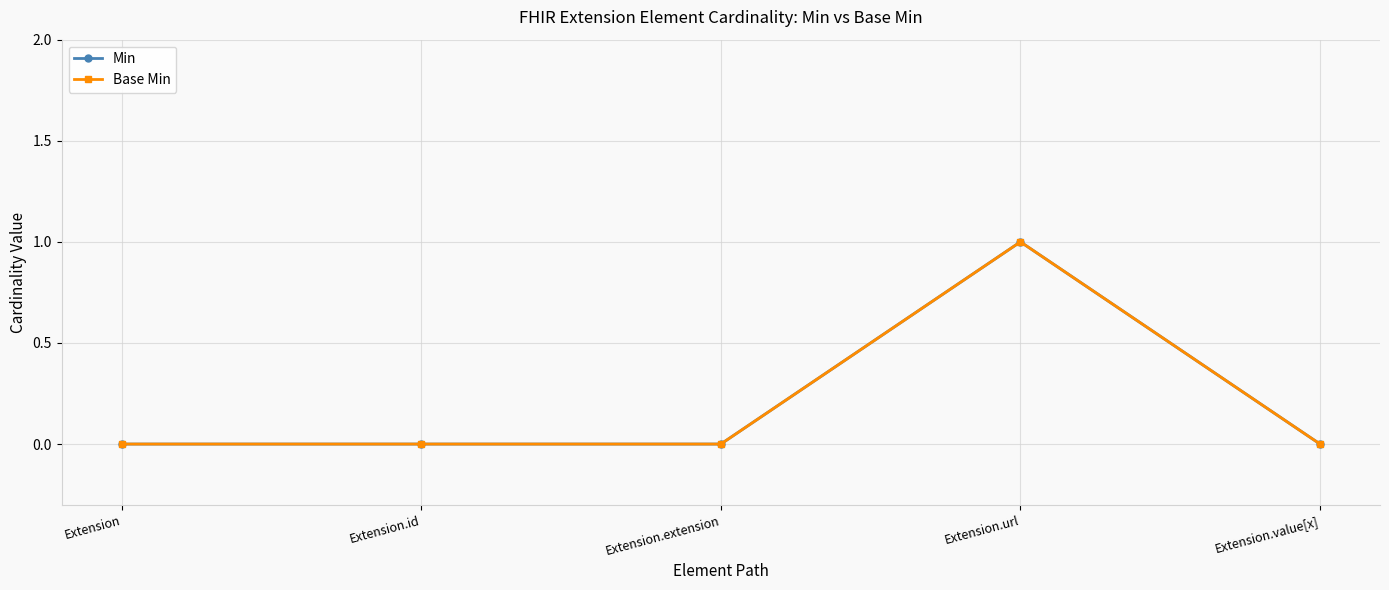

Is this an area chart (filled region under the line)?

No